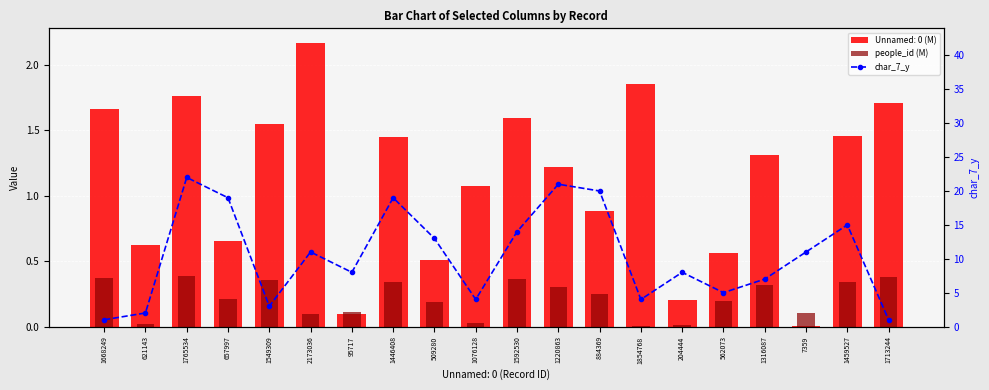

How many values in the char_7_y series are below 11?

10